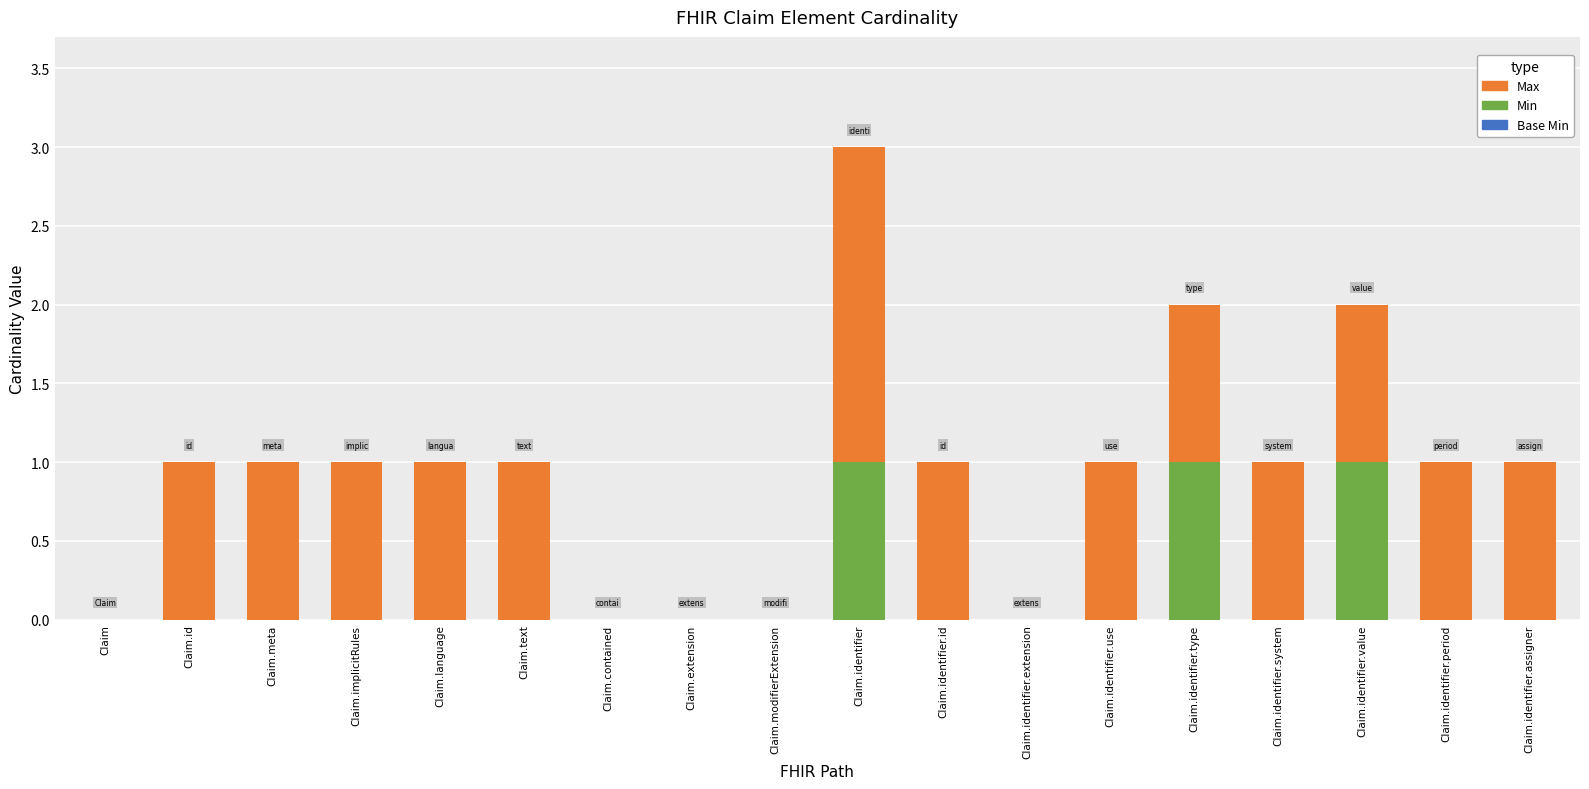

Is it true that Min equals 1 at Claim.contained?

False